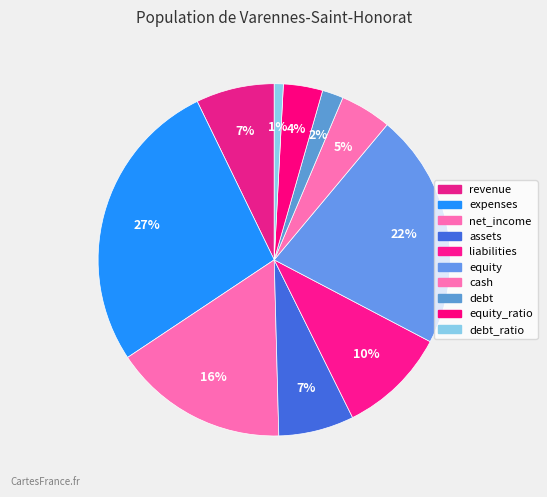

To the nearest percent, what is the average slice percentage?

10%